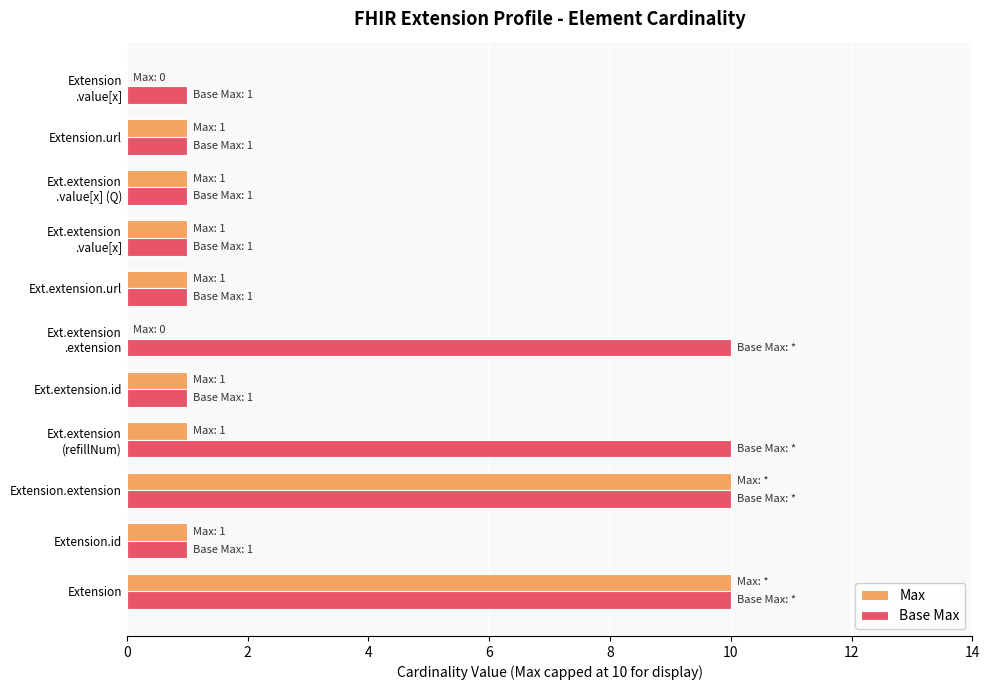

How many distinct data groups are displayed?

2